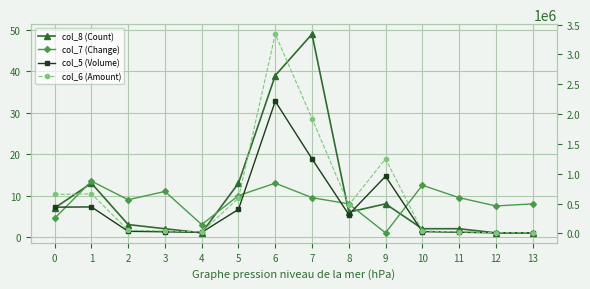

What are all the series names shown in the legend?

col_8 (Count), col_7 (Change), col_5 (Volume), col_6 (Amount)